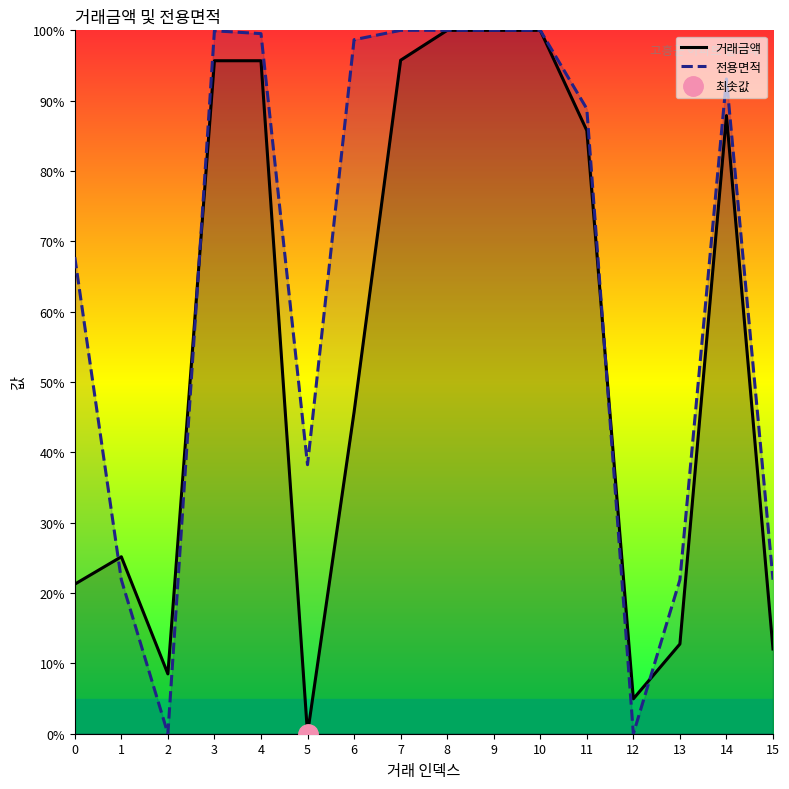

What is the value of the 거래금액 point at the 13th from the left?

5.0